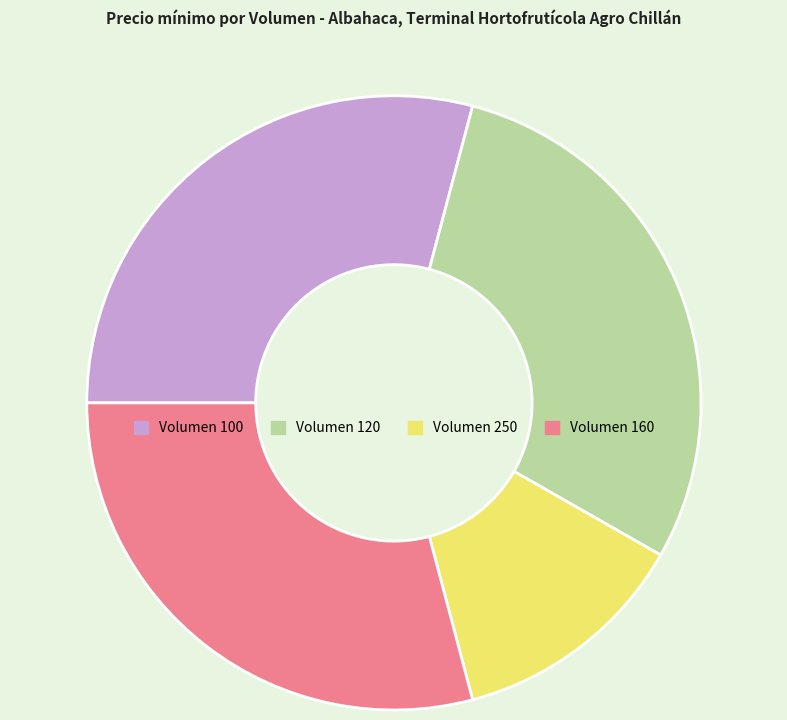

Is there any slice that represents more than half of the pie?

No